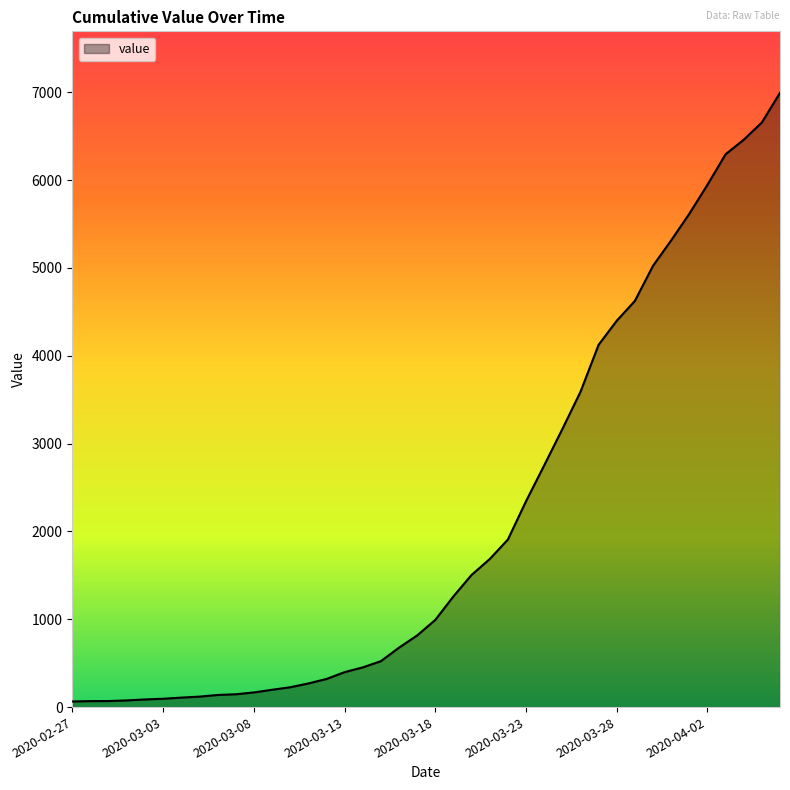

What is the greatest value displayed?

6995